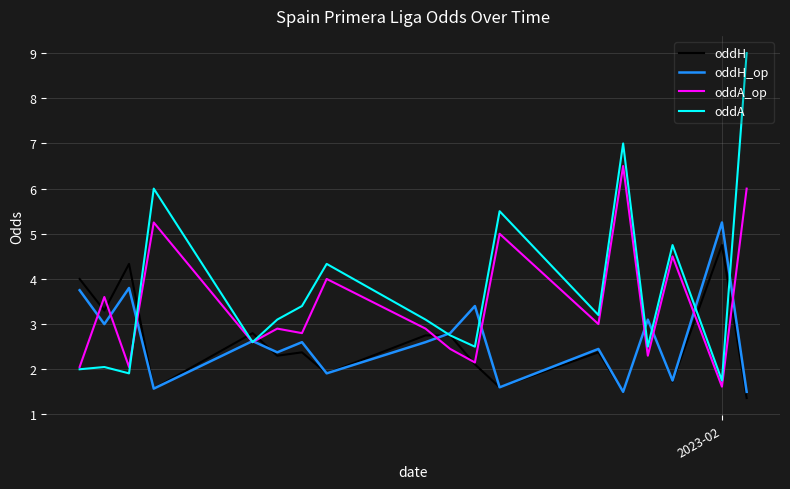

What is the maximum value shown in the chart?

9.0